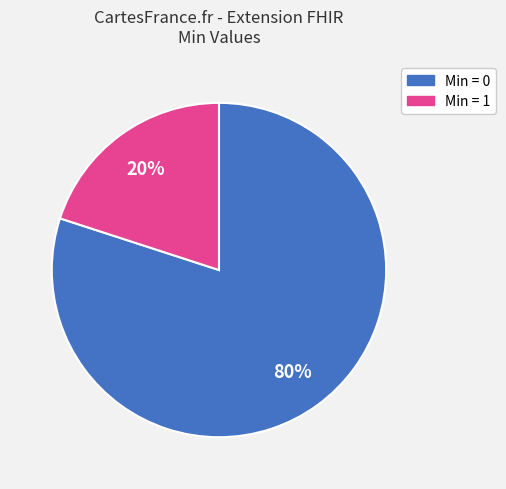

Count the number of slices in the pie.

2